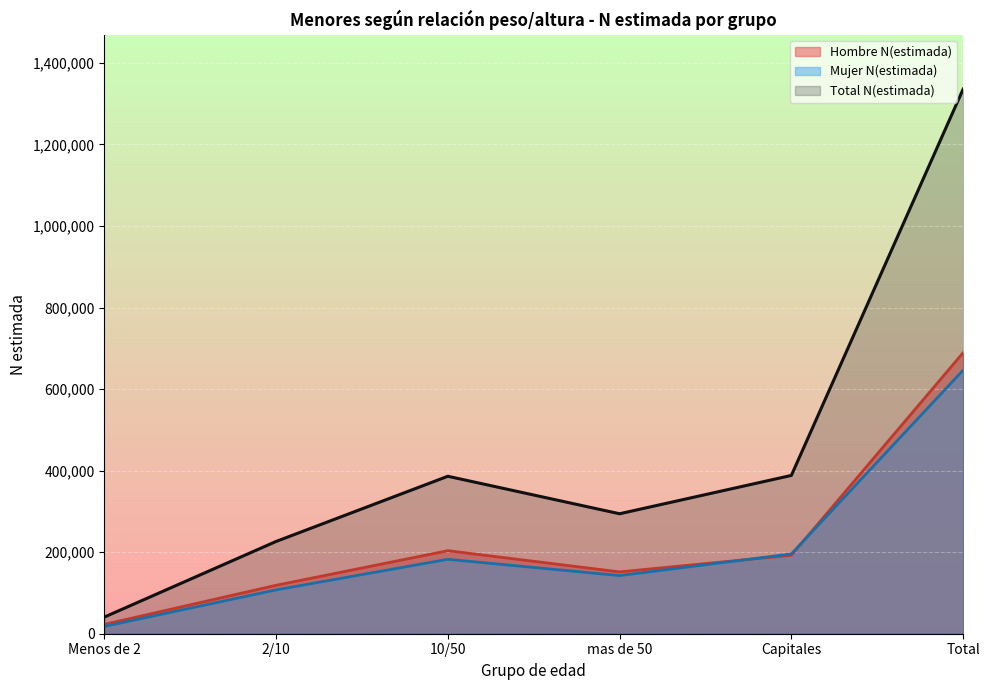

What is the sum of all Hombre N(estimada) values?

1378659